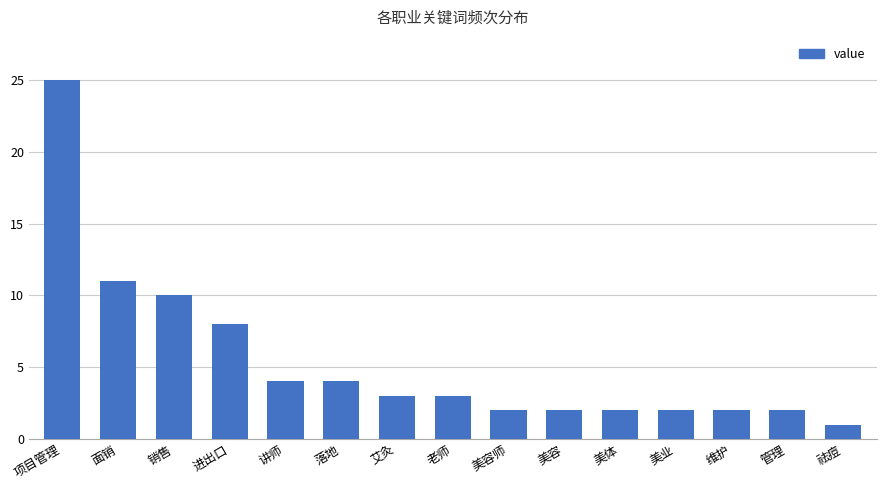

What is the maximum value shown in the chart?

25